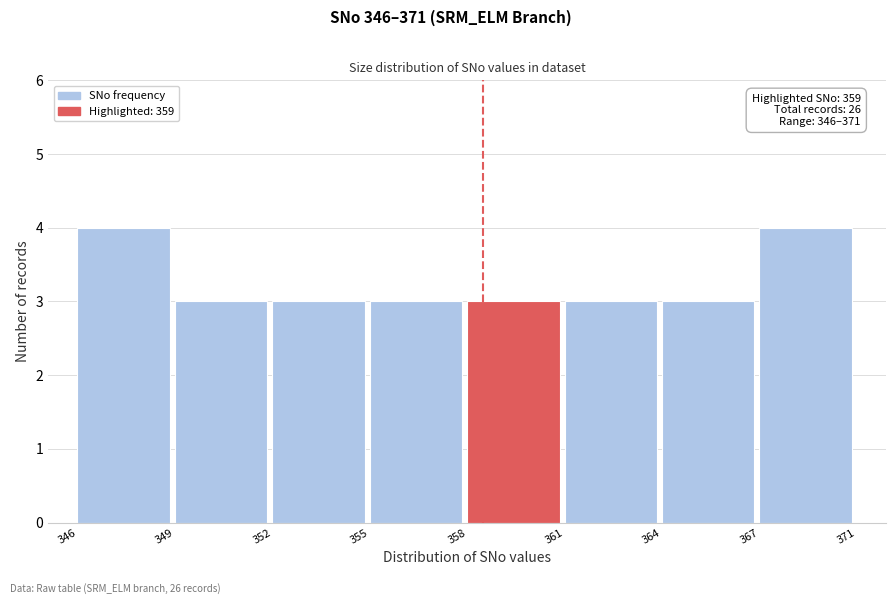

Reading left to right, list all the values displayed in this chart.

346=4	349=3	352=3	355=3	358=3	361=3	364=3	367=4